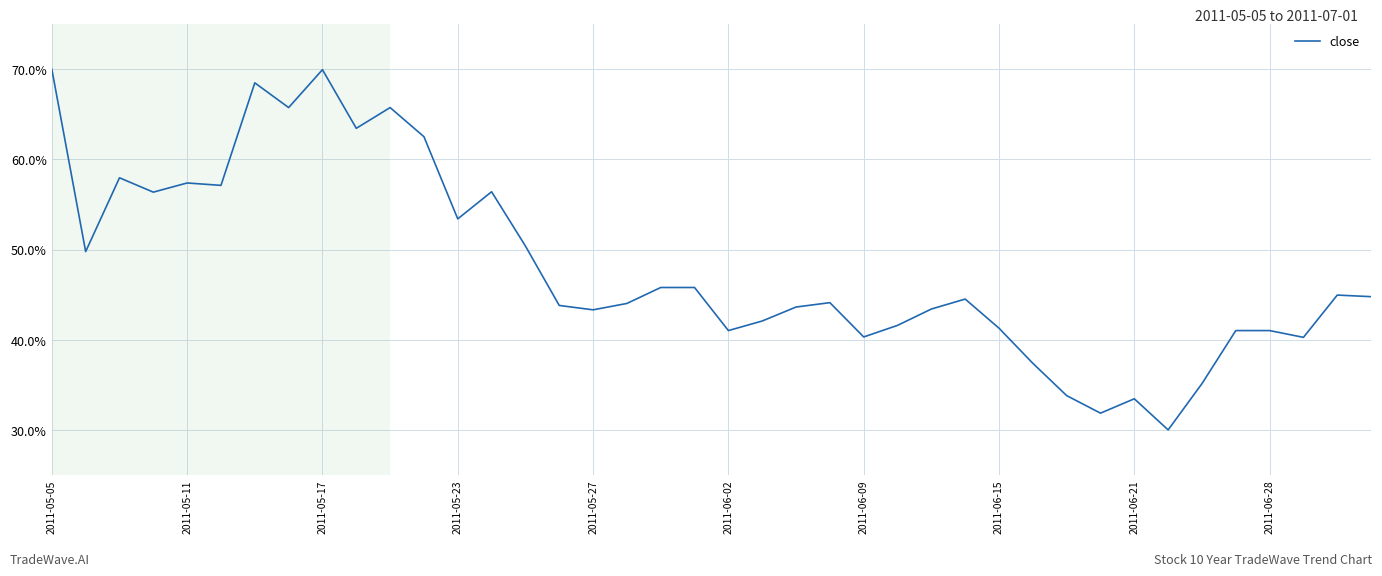

What is the difference between the maximum and minimum values?

40.0